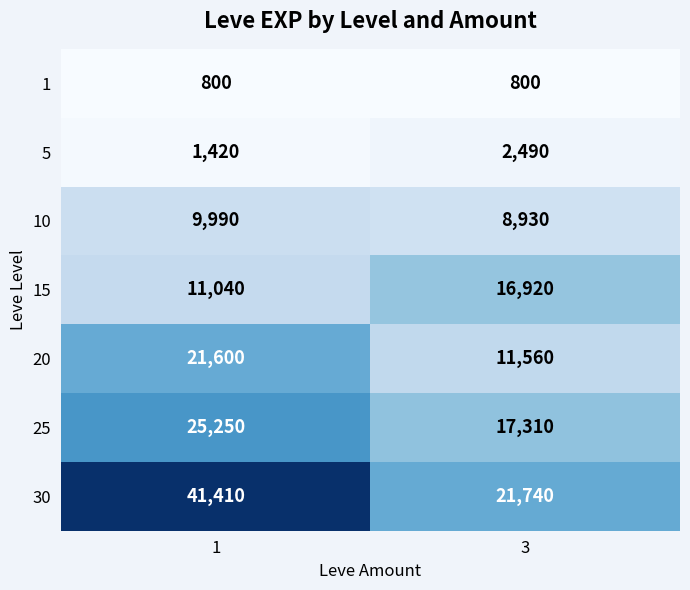

Which series has the largest total across all categories?

30